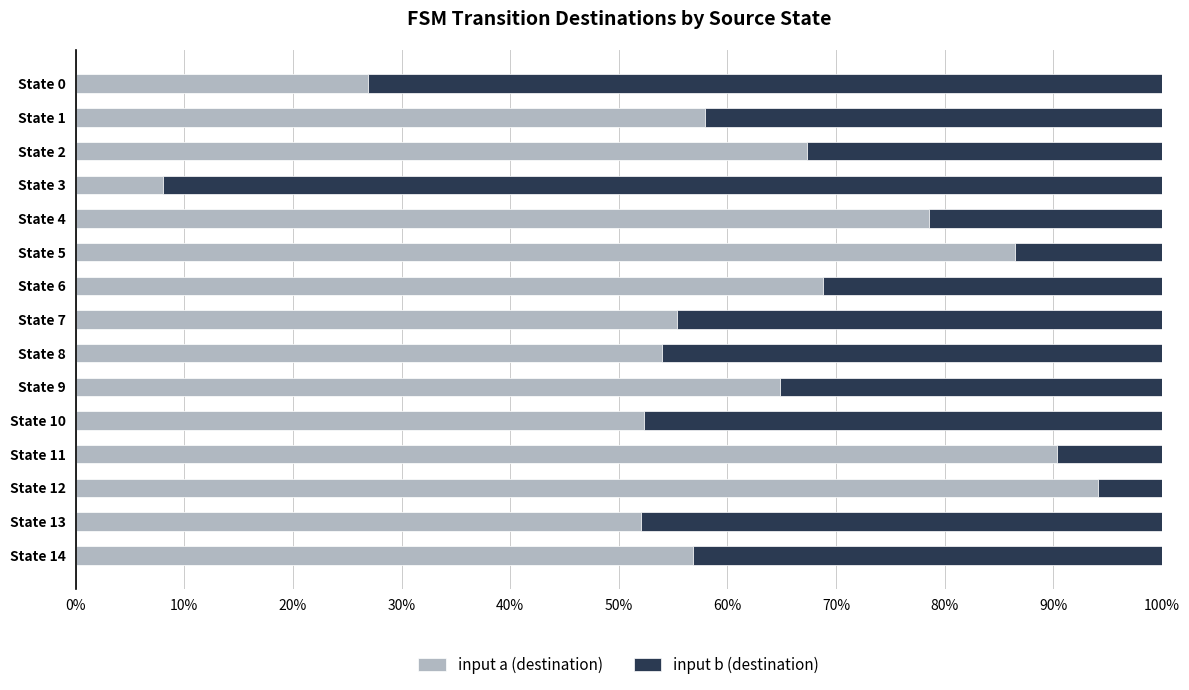

What is the sum of all input a (destination) values?

913.6